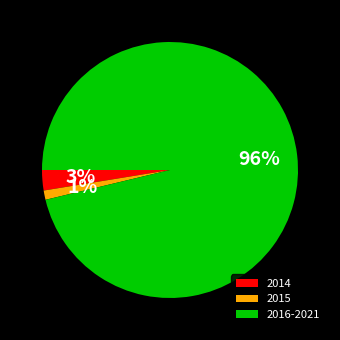

To the nearest percent, what is the combined percentage of 2015 and 2014?

4%